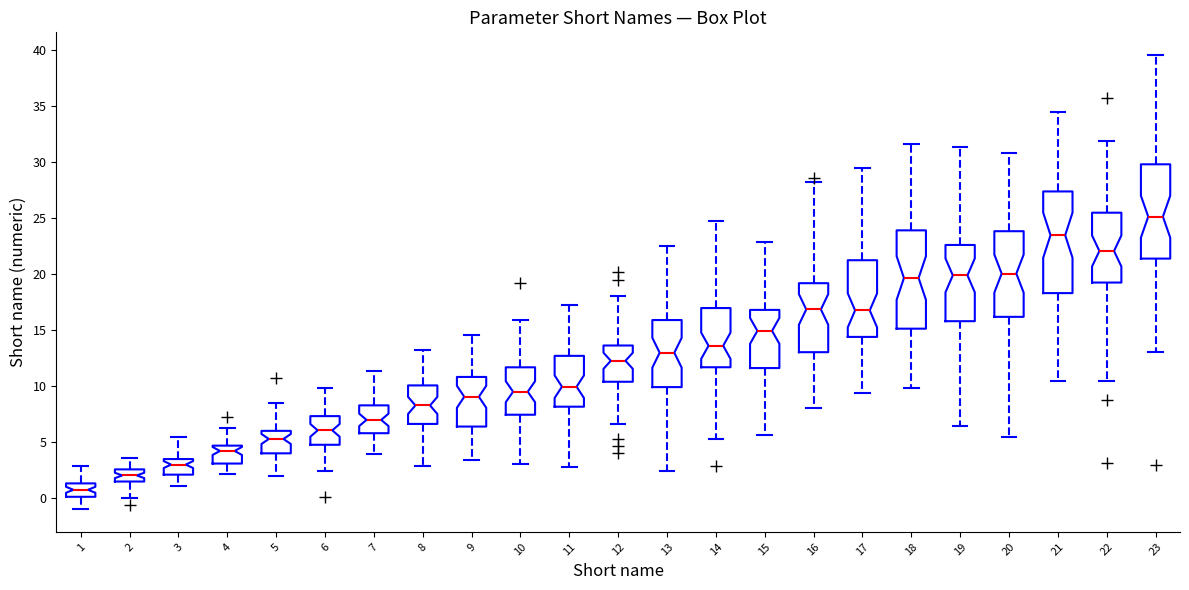

Which box has the lowest median line?

1